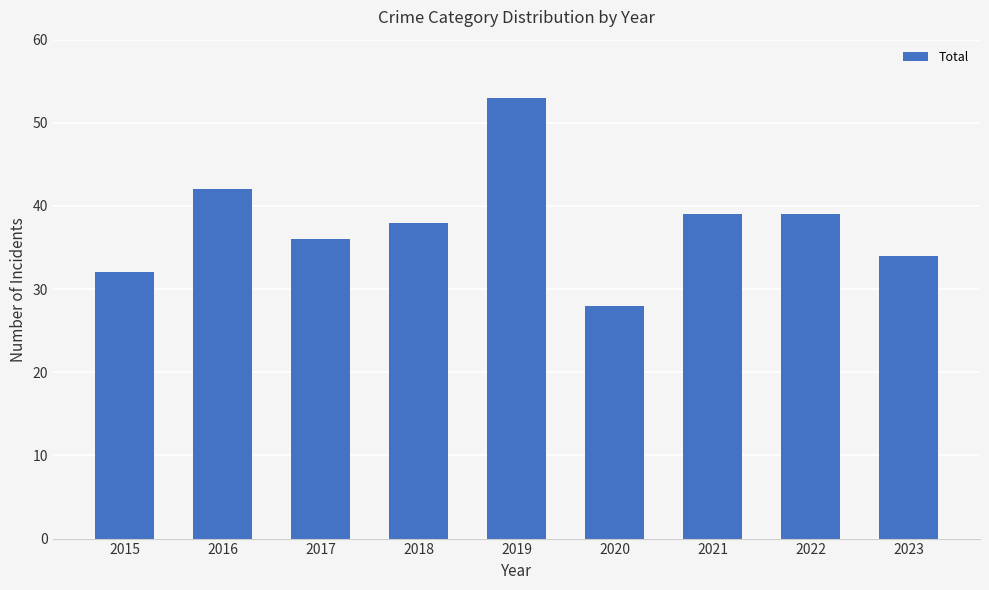

How many data points are less than 38?

4